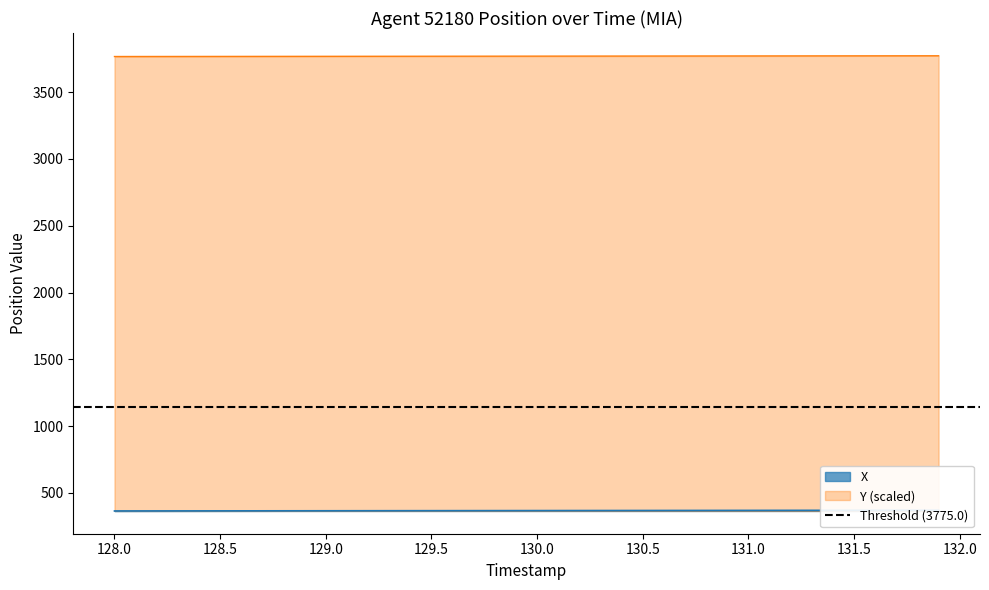

Is it true that Y (scaled) equals 3767.8 at 129.0?

True